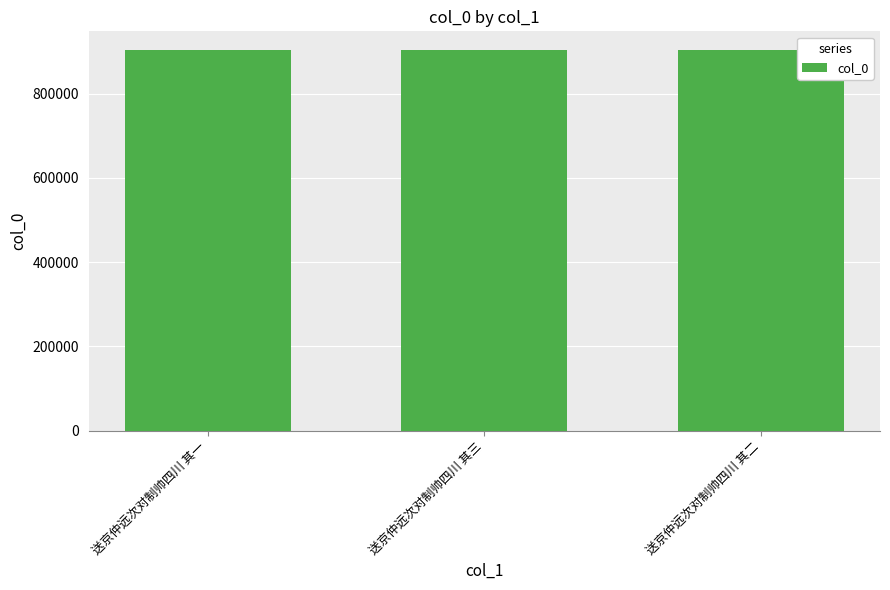

Read the value at 送京仲远次对制帅四川 其三.

903018